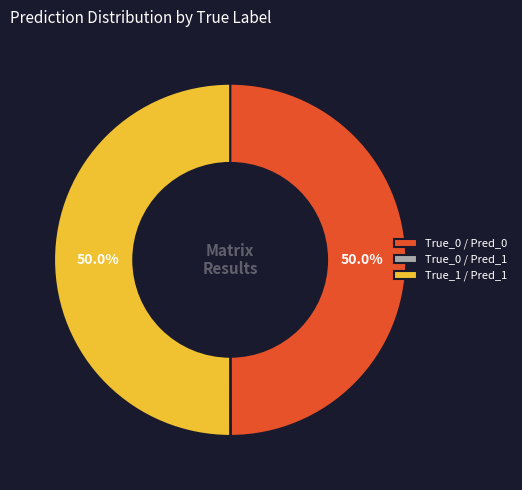

Do True_0 / Pred_0 and True_1 / Pred_1 together represent more than half of the pie?

Yes